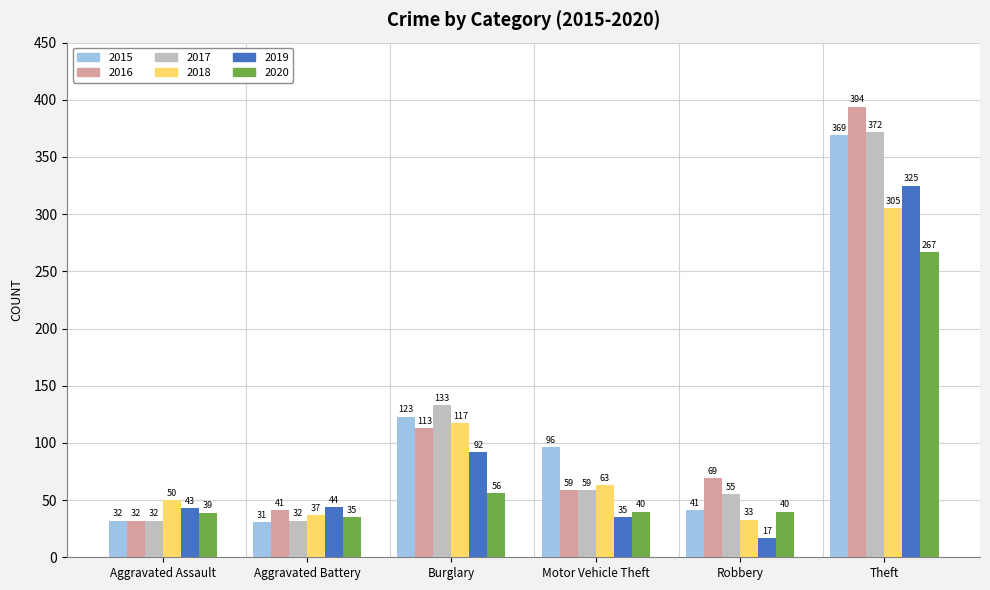

Is it true that 2016 equals 15 at Aggravated Battery?

False